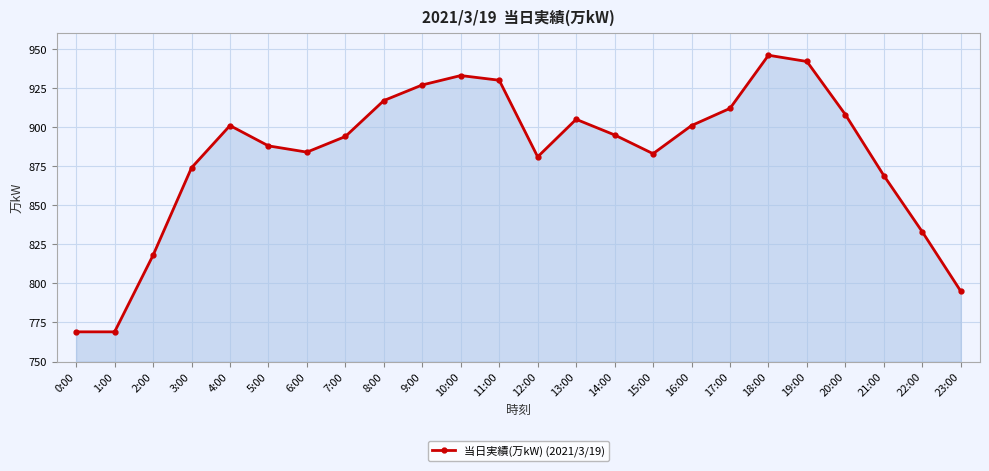

How many points are higher than both their immediate neighbors (excluding endpoints)?

4